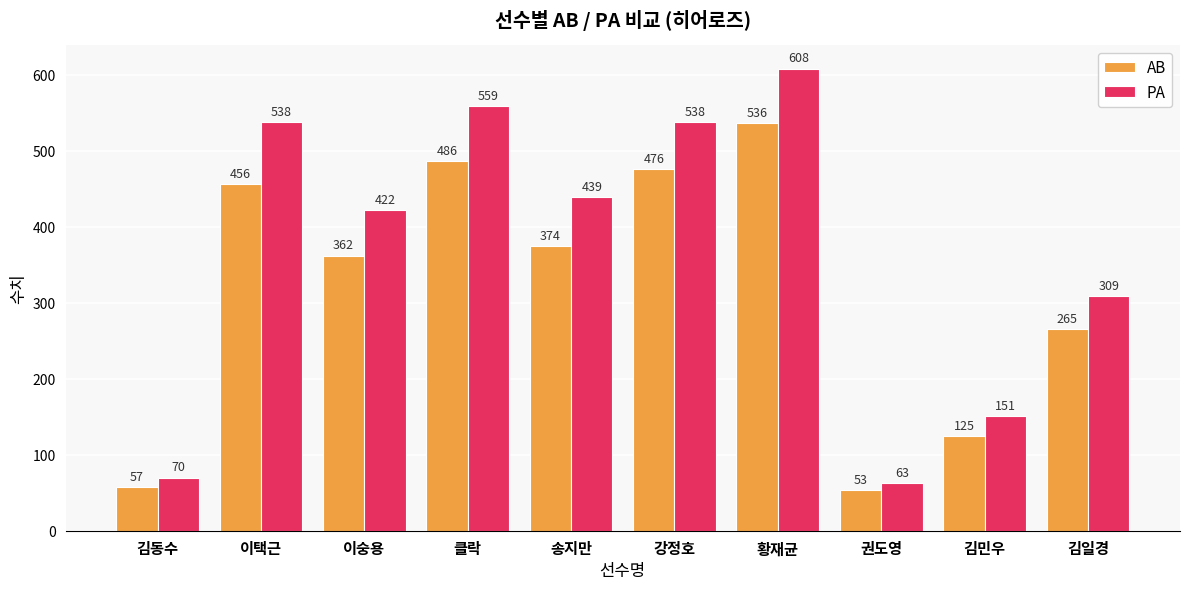

The AB series shows 12 at 김동수. True or false?

False